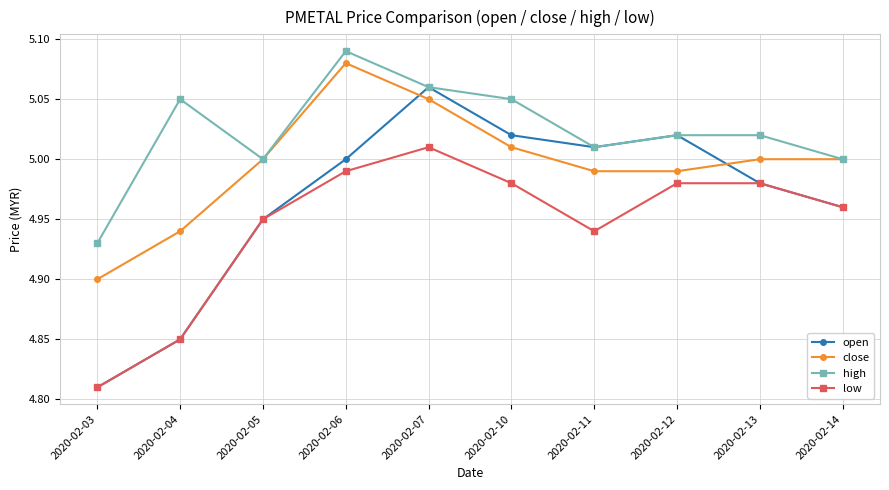

List the series in order of their overall mean, highest first.

high, close, open, low